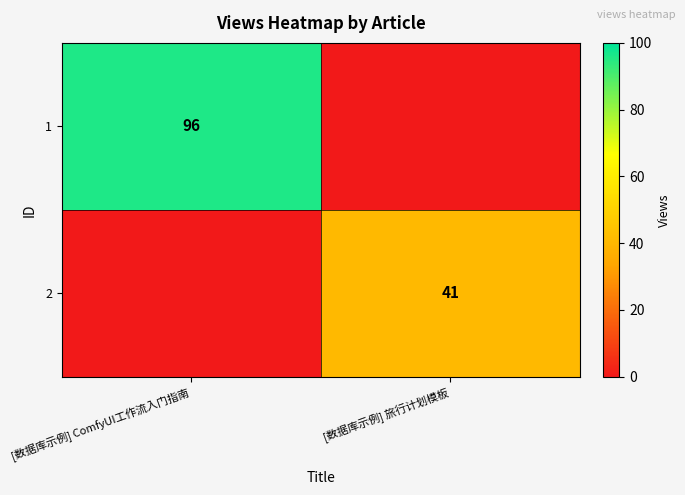

True or false: 2 has a value of 41 at [数据库示例] 旅行计划模板.

True